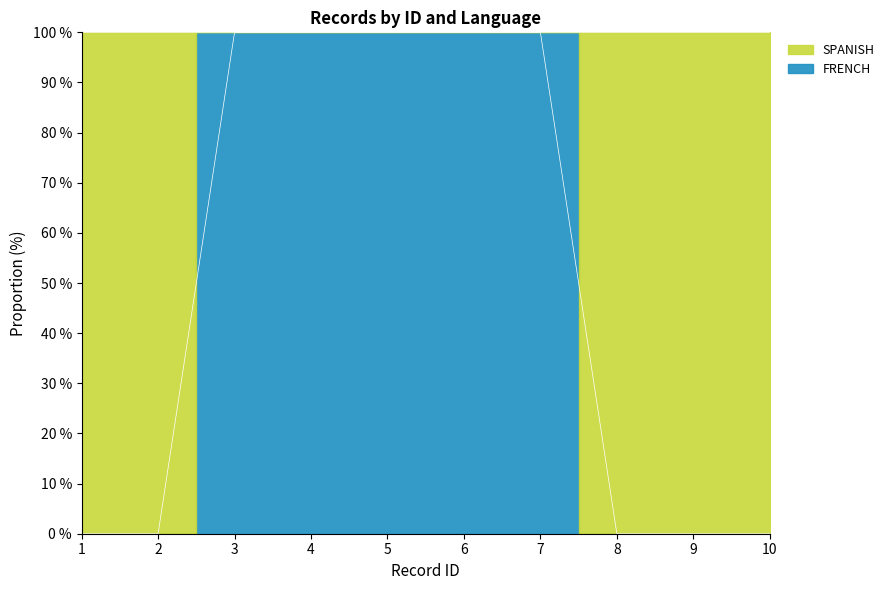

List the labels in order of value, smallest first.

1, 2, 8, 9, 10, 3, 4, 5, 6, 7